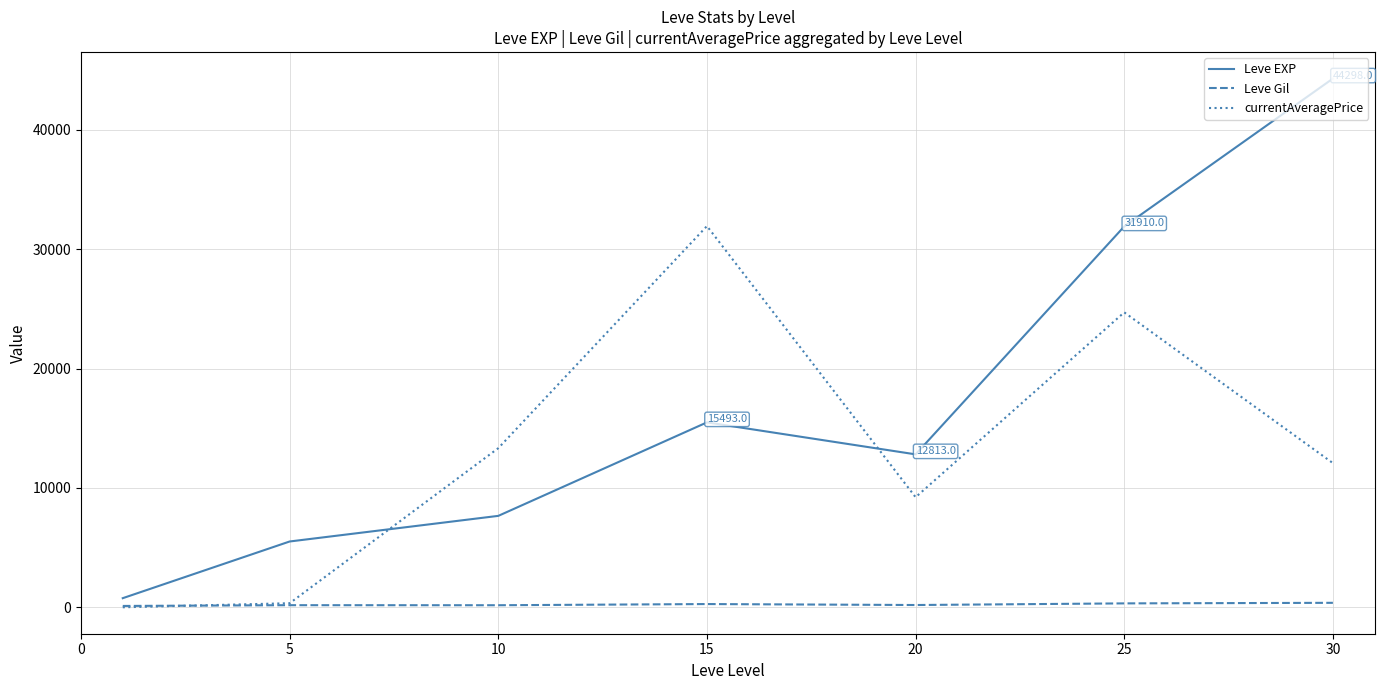

Rank the series by their maximum value, from highest to lowest.

Leve EXP, currentAveragePrice, Leve Gil